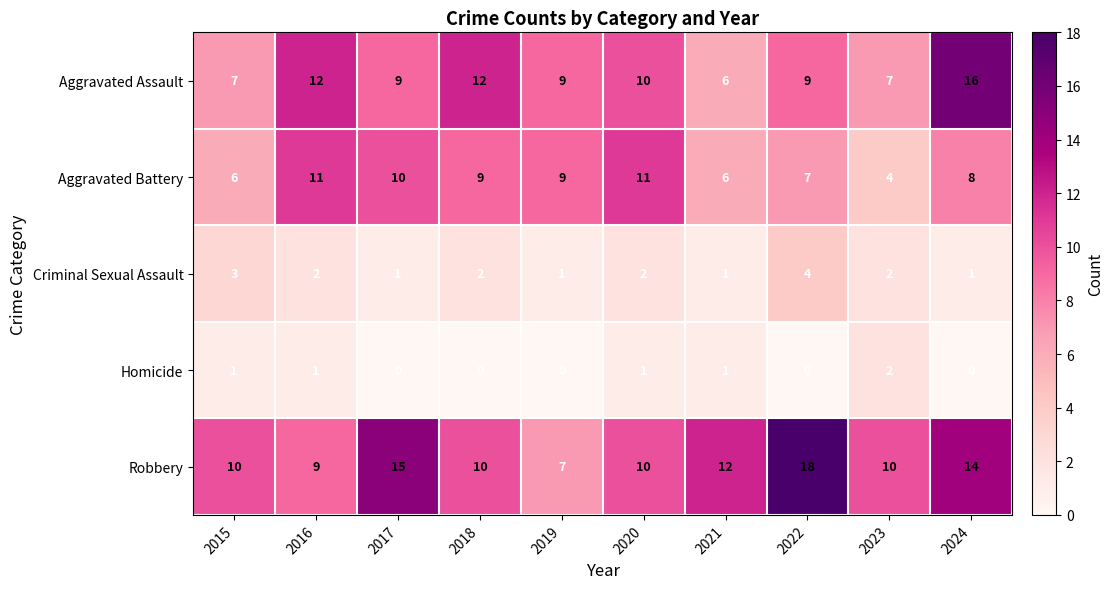

List the series in order of their peak value, highest first.

Robbery, Aggravated Assault, Aggravated Battery, Criminal Sexual Assault, Homicide